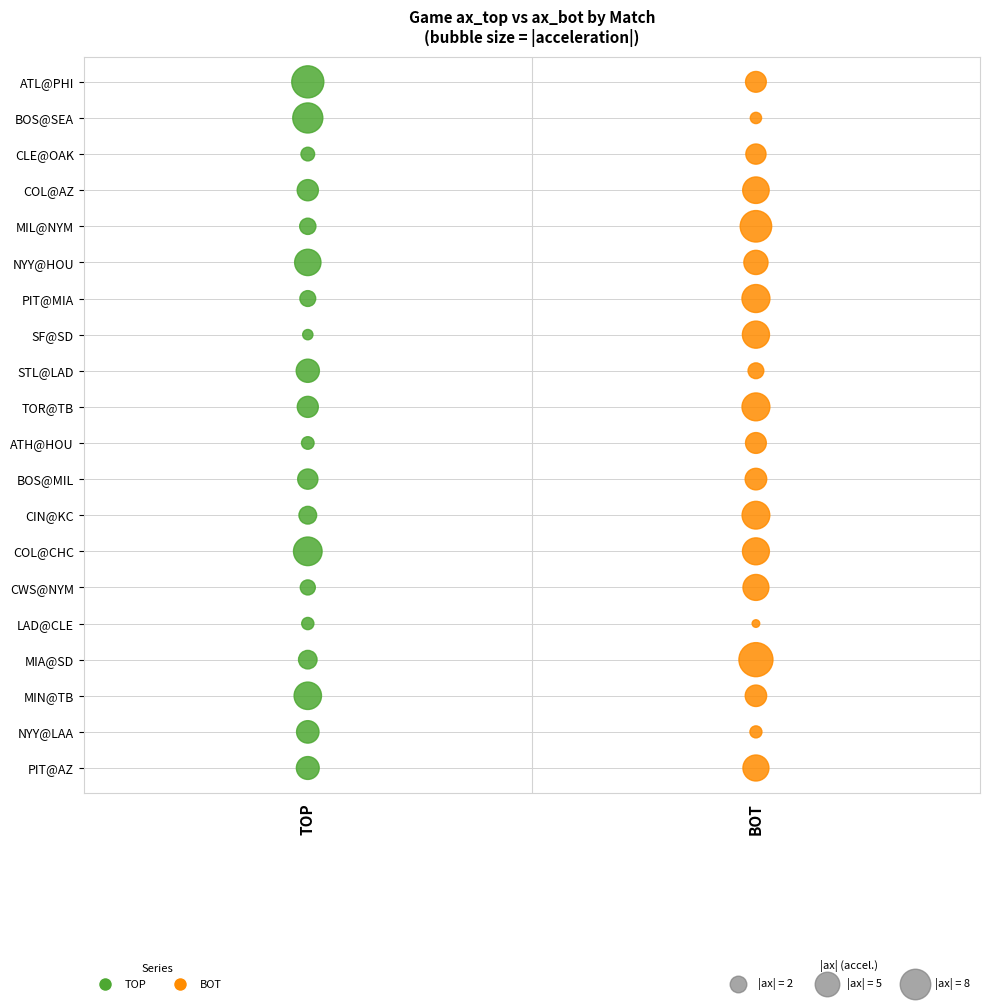

What are all the series names shown in the legend?

TOP, BOT